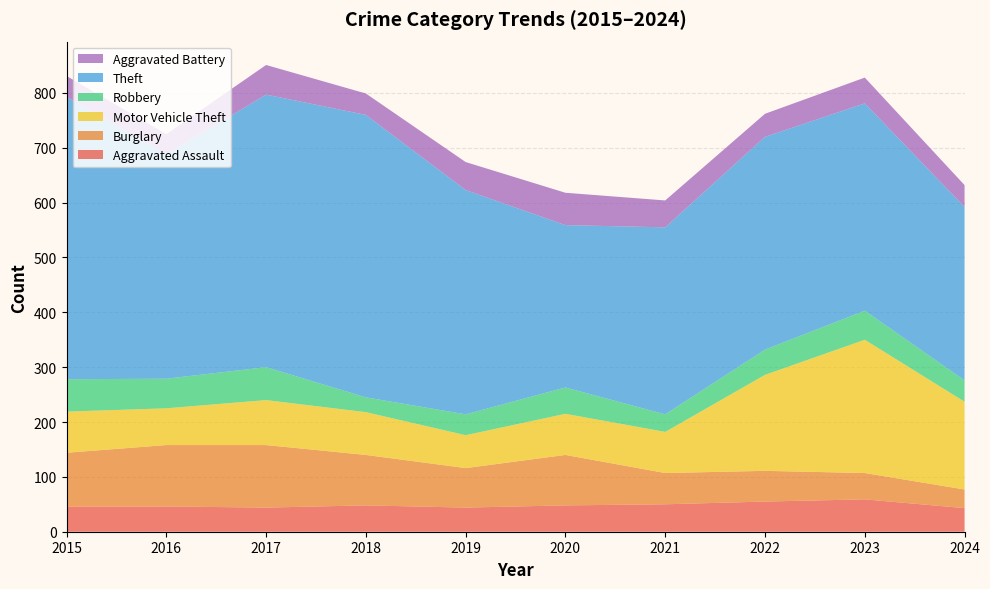

Reading left to right, extract all data points from this chart.

Aggravated Assault: 46	46	44	48	44	48	50	55	59	43
Burglary: 98	112	114	92	72	92	57	56	48	34
Motor Vehicle Theft: 75	67	82	78	60	75	75	175	243	160
Robbery: 59	54	60	27	38	48	32	46	53	39
Theft: 515	409	497	515	409	296	341	388	378	316
Aggravated Battery: 38	37	54	39	51	59	49	42	47	40